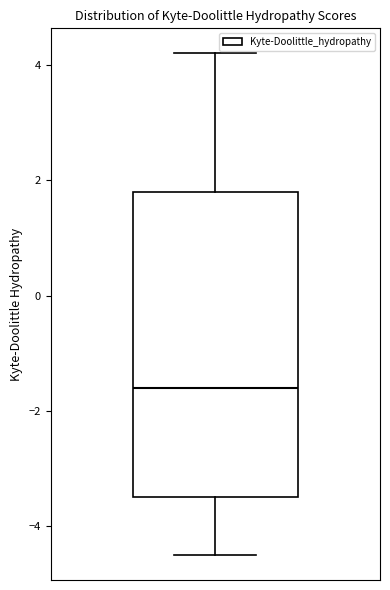

Where is the lower edge of the box on the y-axis? The values are not printed on the chart, so give them approximately, as read against the axis.

-3.4